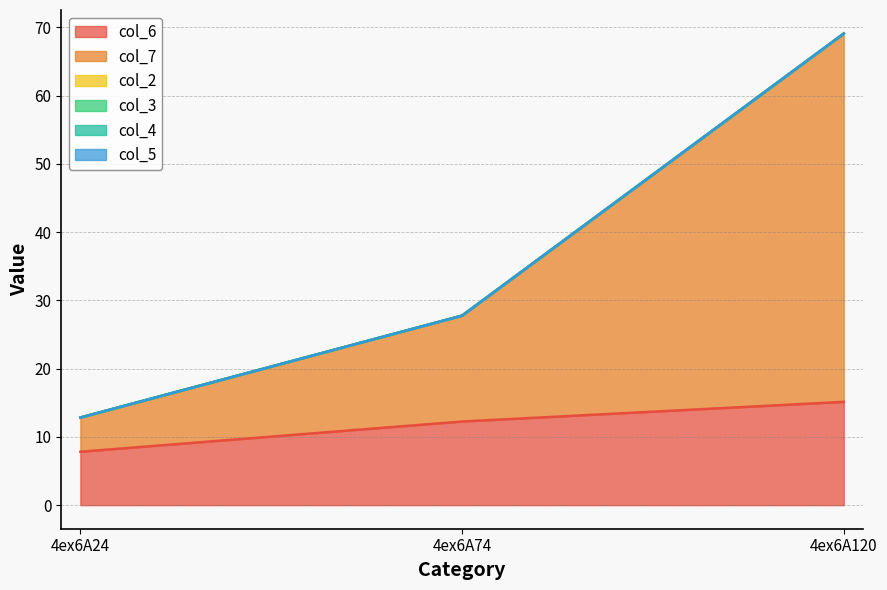

How many lines are shown in the chart?

6